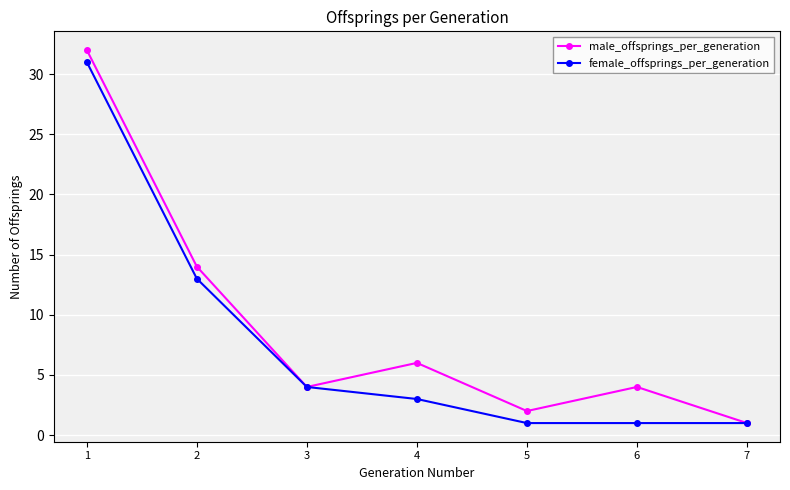

The value of female_offsprings_per_generation at 5 is 1. True or false?

True